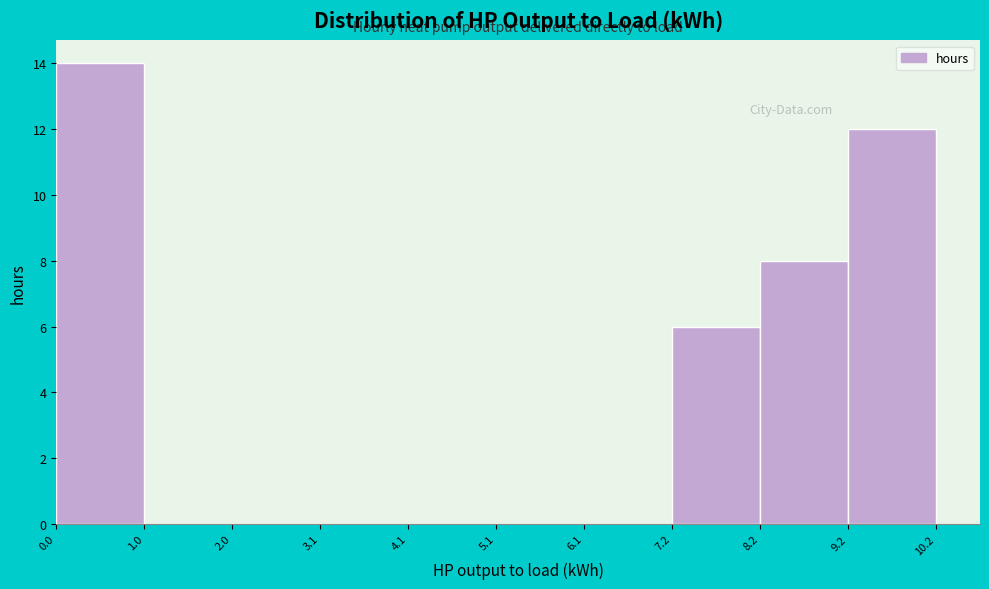

Reading left to right, list every bar in this chart as the range it spans on the x-axis followed by its height. The values are not printed on the chart, so give them approximately, as read against the axis.

0.0 to 1.0: 14
1.0 to 2.0: 0
2.0 to 3.1: 0
3.1 to 4.1: 0
4.1 to 5.1: 0
5.1 to 6.1: 0
6.1 to 7.2: 0
7.2 to 8.2: 6
8.2 to 9.2: 8
9.2 to 10.2: 12